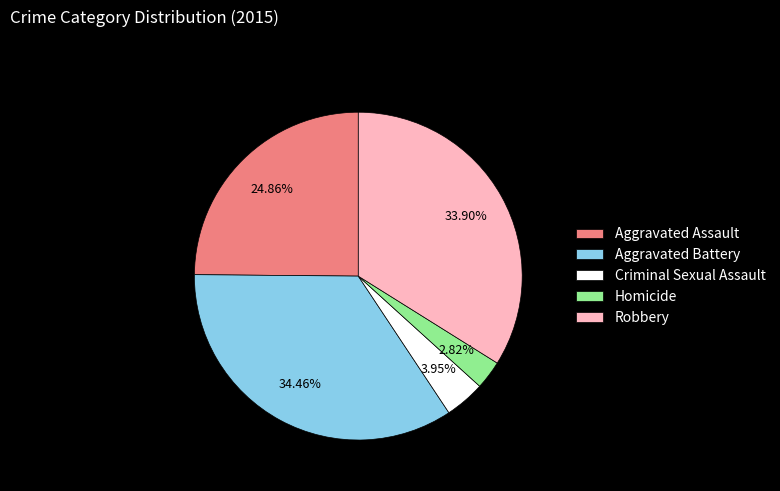

What percentage is the Homicide slice, to the nearest percent?

3%